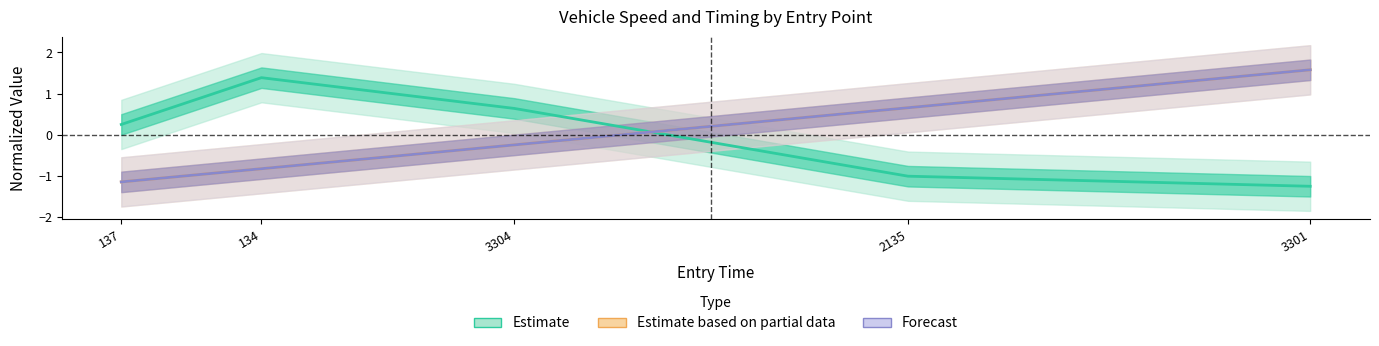

True or false: exit has more than 1 points higher than both neighbors.

False